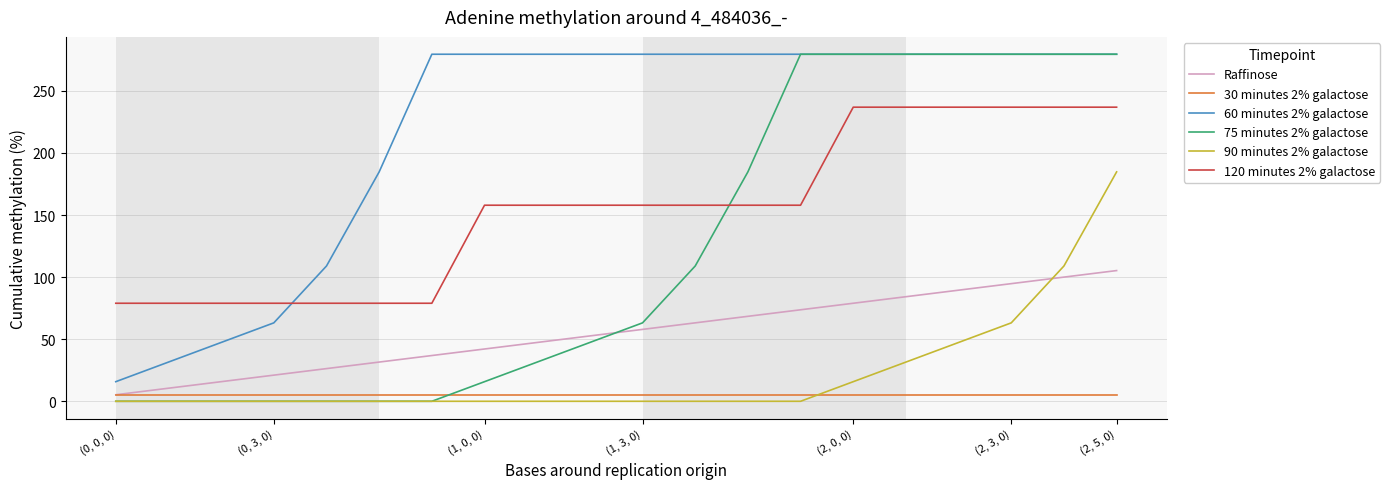

Reading left to right, what are all the values shown in this chart?

Raffinose: 5.3	10.5	15.8	21.1	26.3	31.6	36.8	42.1	47.4	52.6	57.9	63.2	68.4	73.7	78.9	84.2	89.5	94.7	100.0	105.3
30 minutes 2% galactose: 5.3	5.3	5.3	5.3	5.3	5.3	5.3	5.3	5.3	5.3	5.3	5.3	5.3	5.3	5.3	5.3	5.3	5.3	5.3	5.3
60 minutes 2% galactose: 15.8	31.6	47.4	63.2	108.9	184.7	279.5	279.5	279.5	279.5	279.5	279.5	279.5	279.5	279.5	279.5	279.5	279.5	279.5	279.5
75 minutes 2% galactose: 0.0	0.0	0.0	0.0	0.0	0.0	0.0	15.8	31.6	47.4	63.2	108.9	184.7	279.5	279.5	279.5	279.5	279.5	279.5	279.5
90 minutes 2% galactose: 0.0	0.0	0.0	0.0	0.0	0.0	0.0	0.0	0.0	0.0	0.0	0.0	0.0	0.0	15.8	31.6	47.4	63.2	108.9	184.7
120 minutes 2% galactose: 78.9	78.9	78.9	78.9	78.9	78.9	78.9	157.9	157.9	157.9	157.9	157.9	157.9	157.9	236.8	236.8	236.8	236.8	236.8	236.8